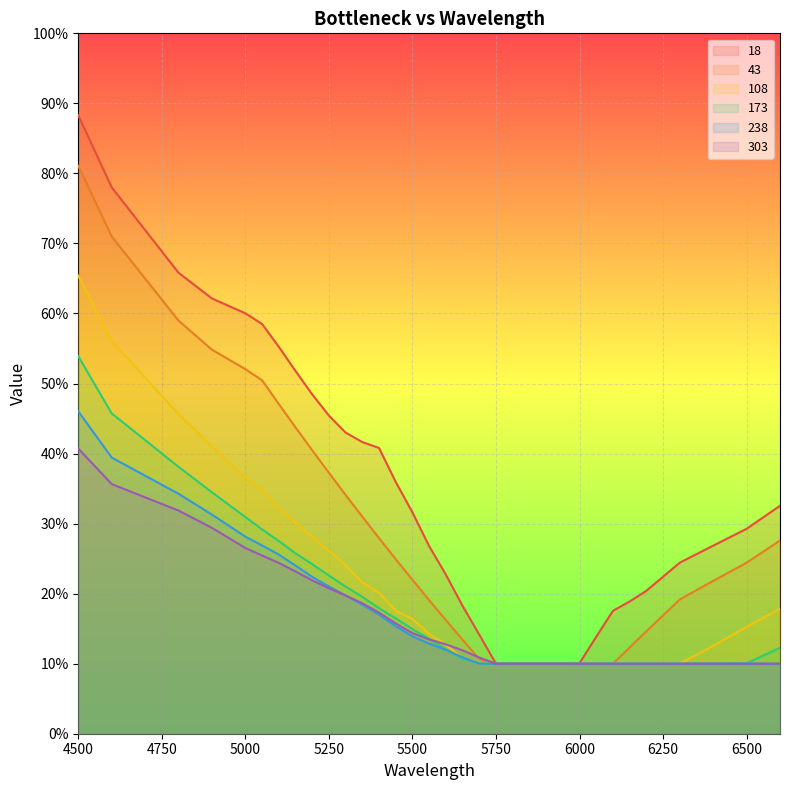

What is the difference between the 43 values at 4900 and 6600?

0.3